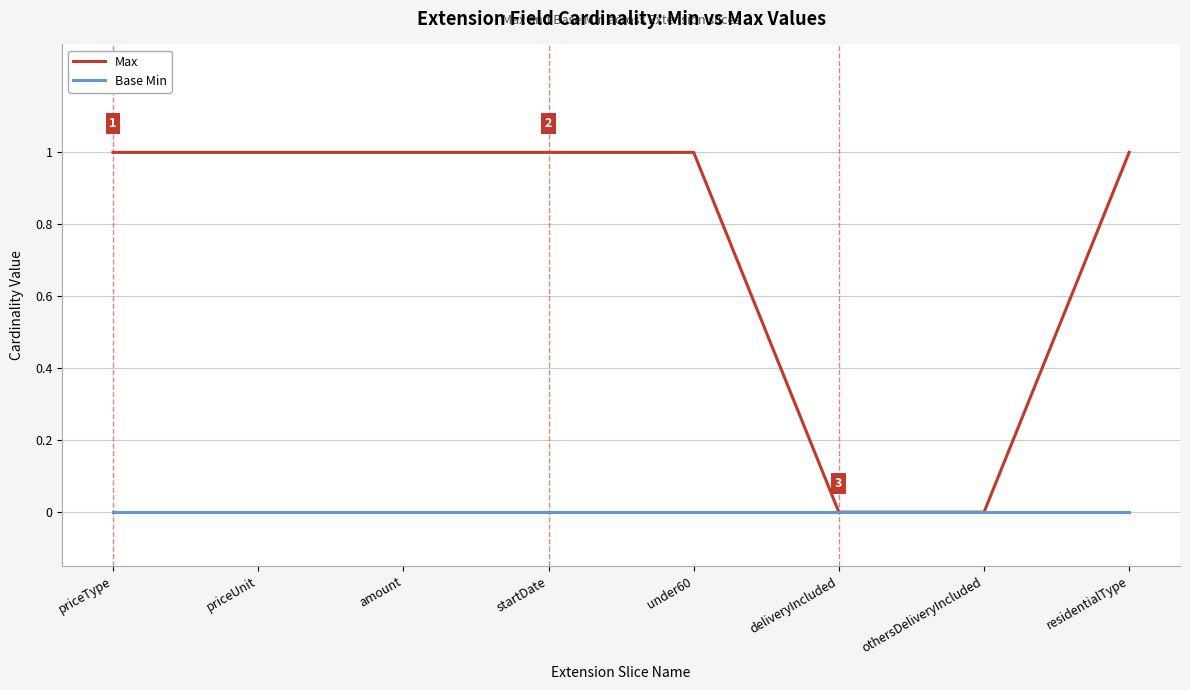

List the series in order of their peak value, highest first.

Max, Base Min